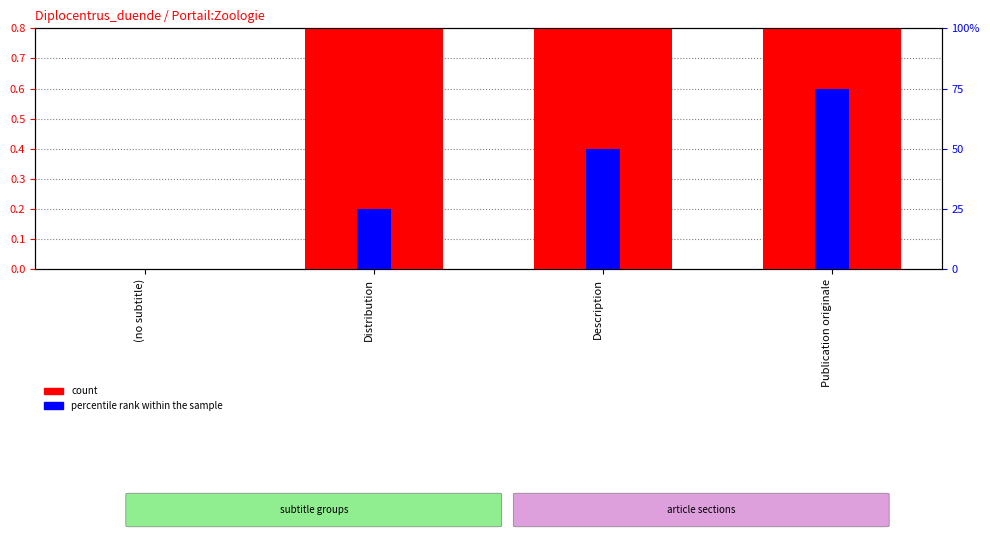

What is the highest value of the percentile rank within the sample series?

75